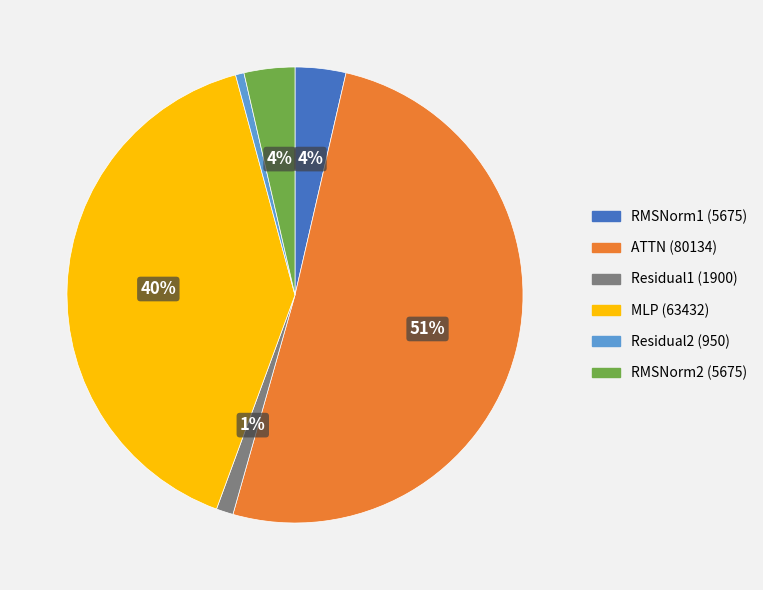

Is it true that Residual2 is 11% of the pie?

False